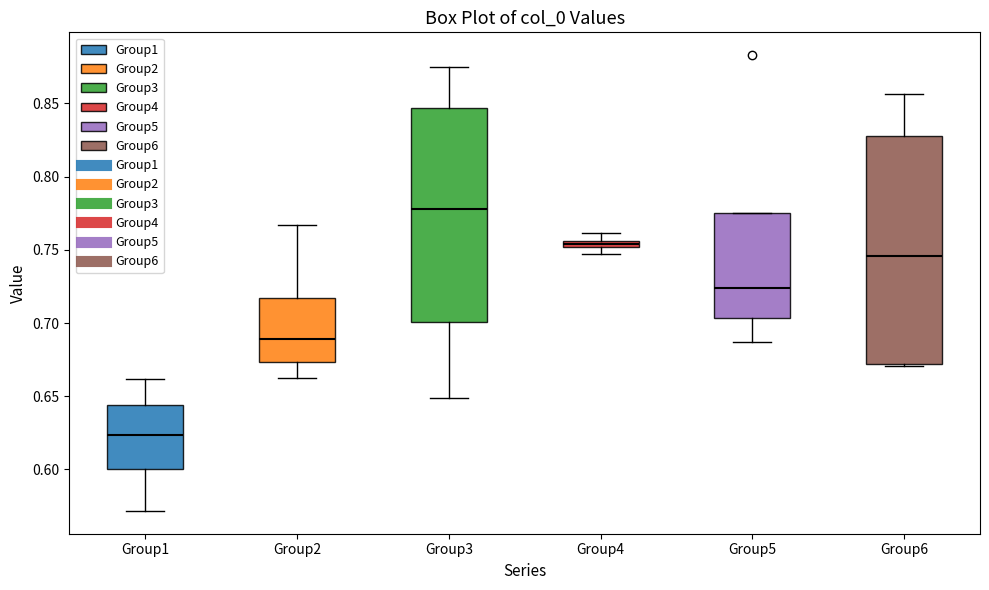

Where does the lower whisker of the box for Group3 end on the y-axis? The values are not printed on the chart, so give them approximately, as read against the axis.

0.650